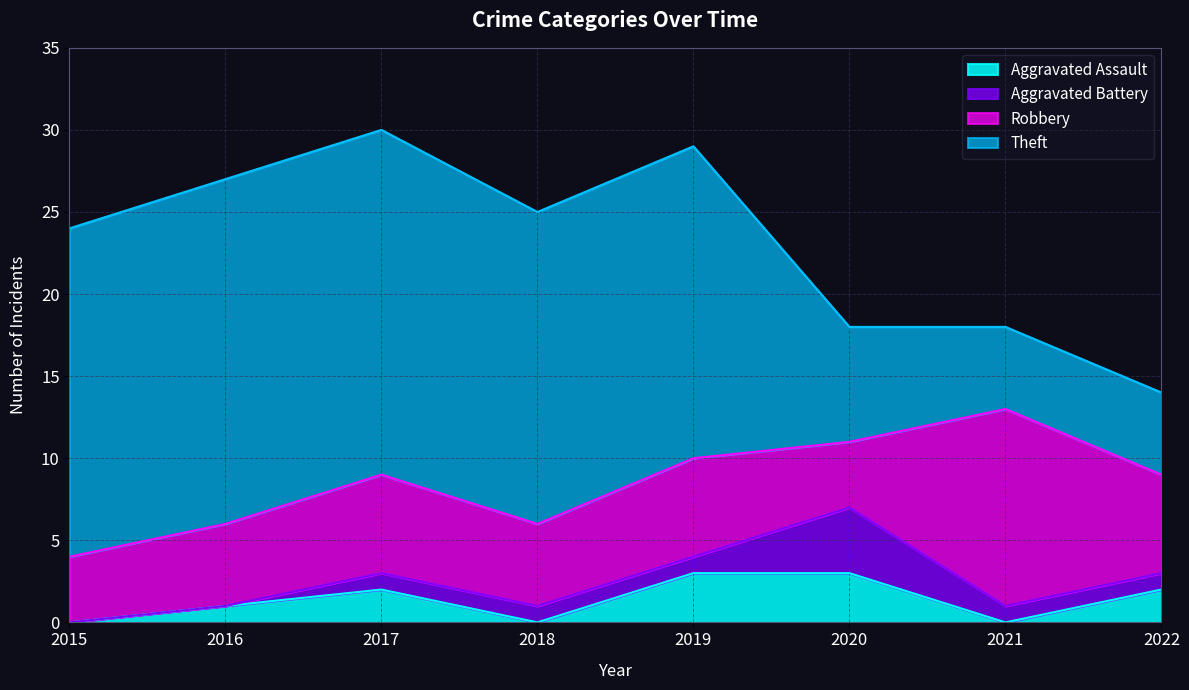

Reading right to left, transcribe all the data shown in this chart.

Aggravated Assault: 2	0	3	3	0	2	1	0
Aggravated Battery: 1	1	4	1	1	1	0	0
Robbery: 6	12	4	6	5	6	5	4
Theft: 5	5	7	19	19	21	21	20